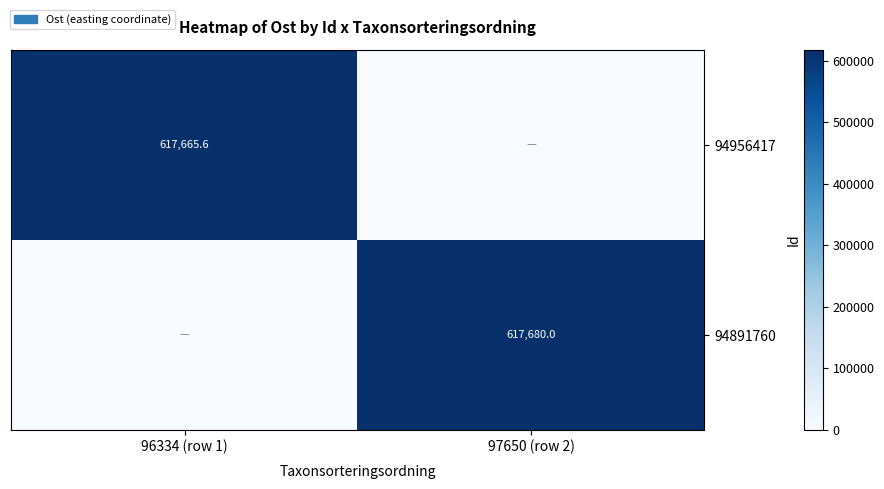

What is the maximum value shown in the chart?

617680.0